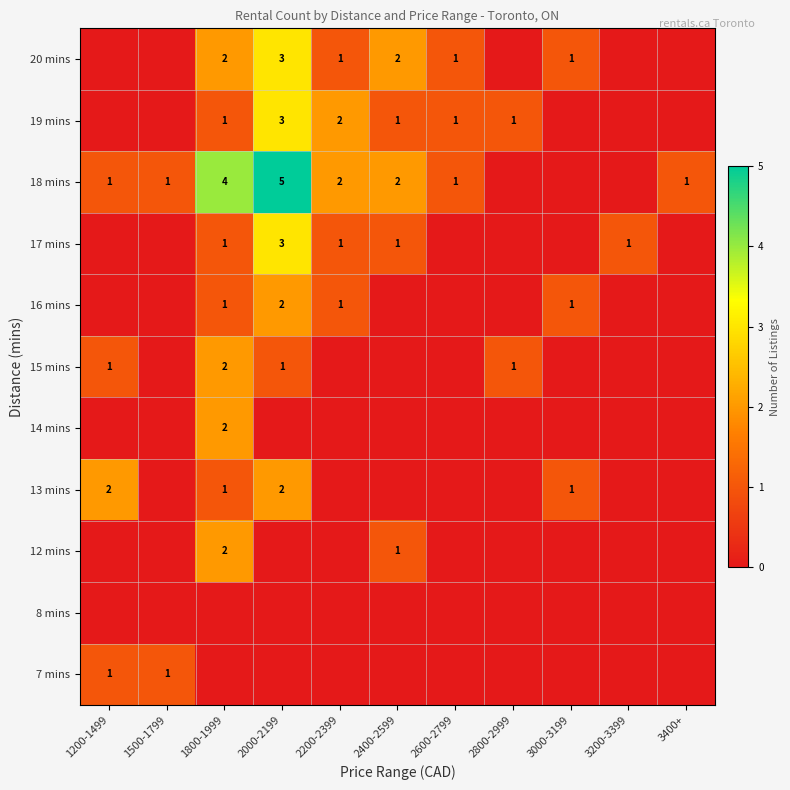

True or false: 20 mins has a value of 1 at 3000-3199.

True